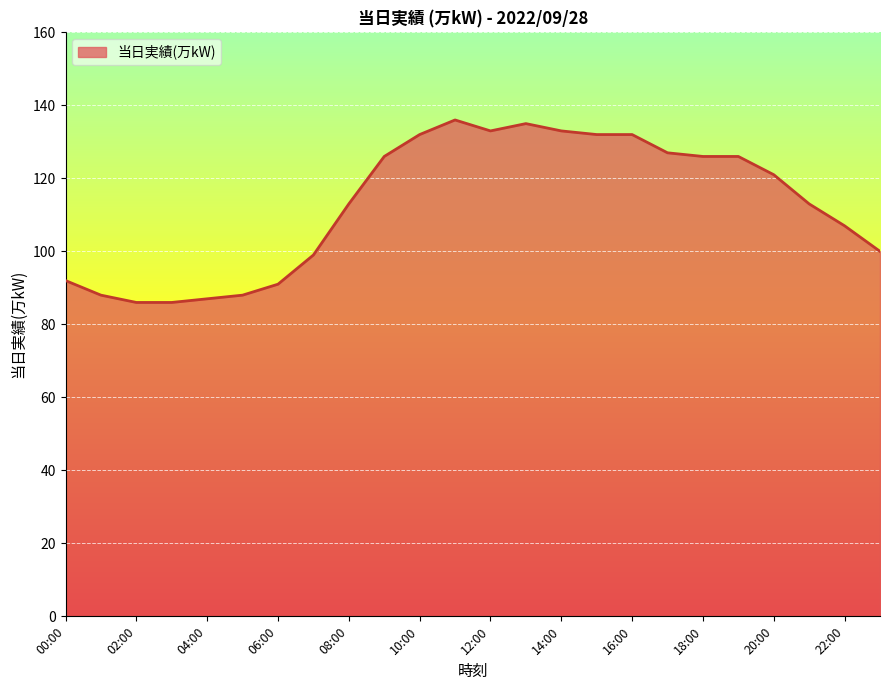

What is the maximum value shown in the chart?

136